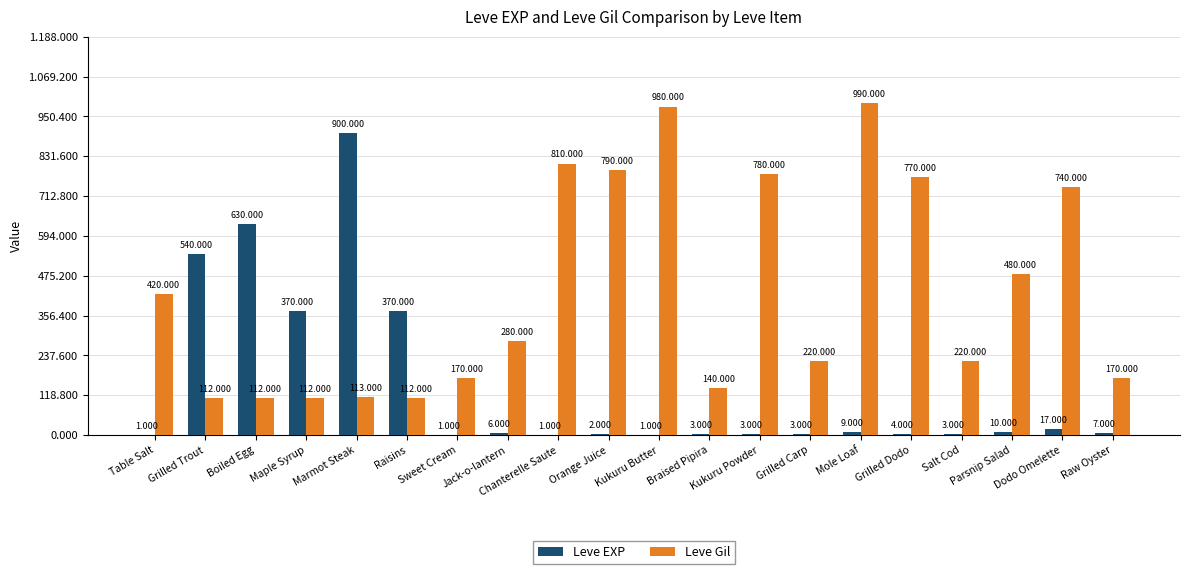

At which label is Leve Gil closest to 551?

Parsnip Salad